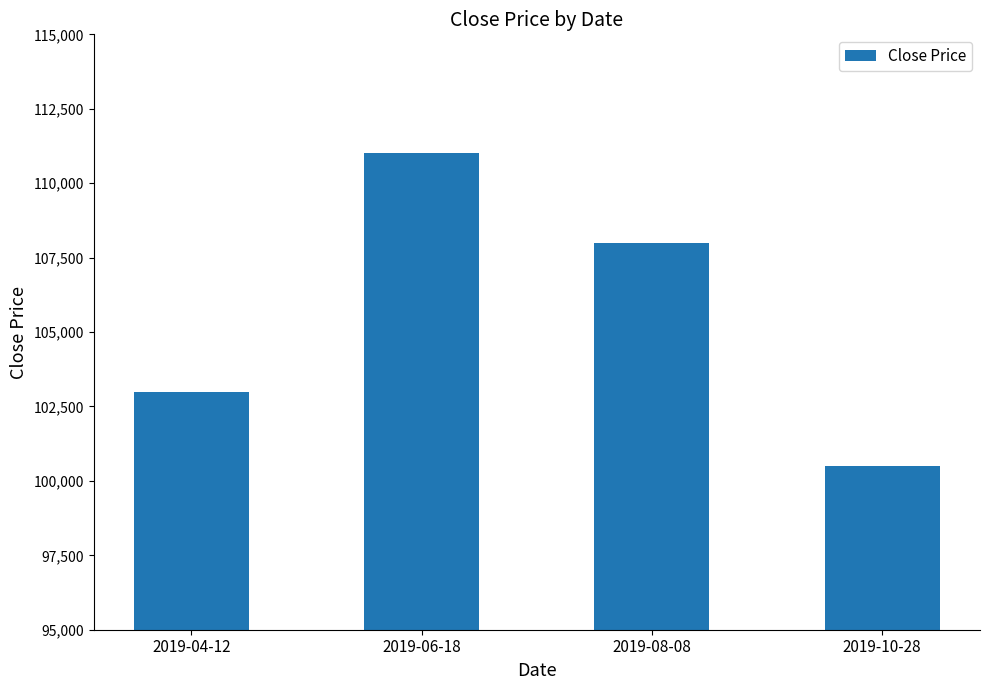

Which label corresponds to the largest value in the chart?

2019-06-18